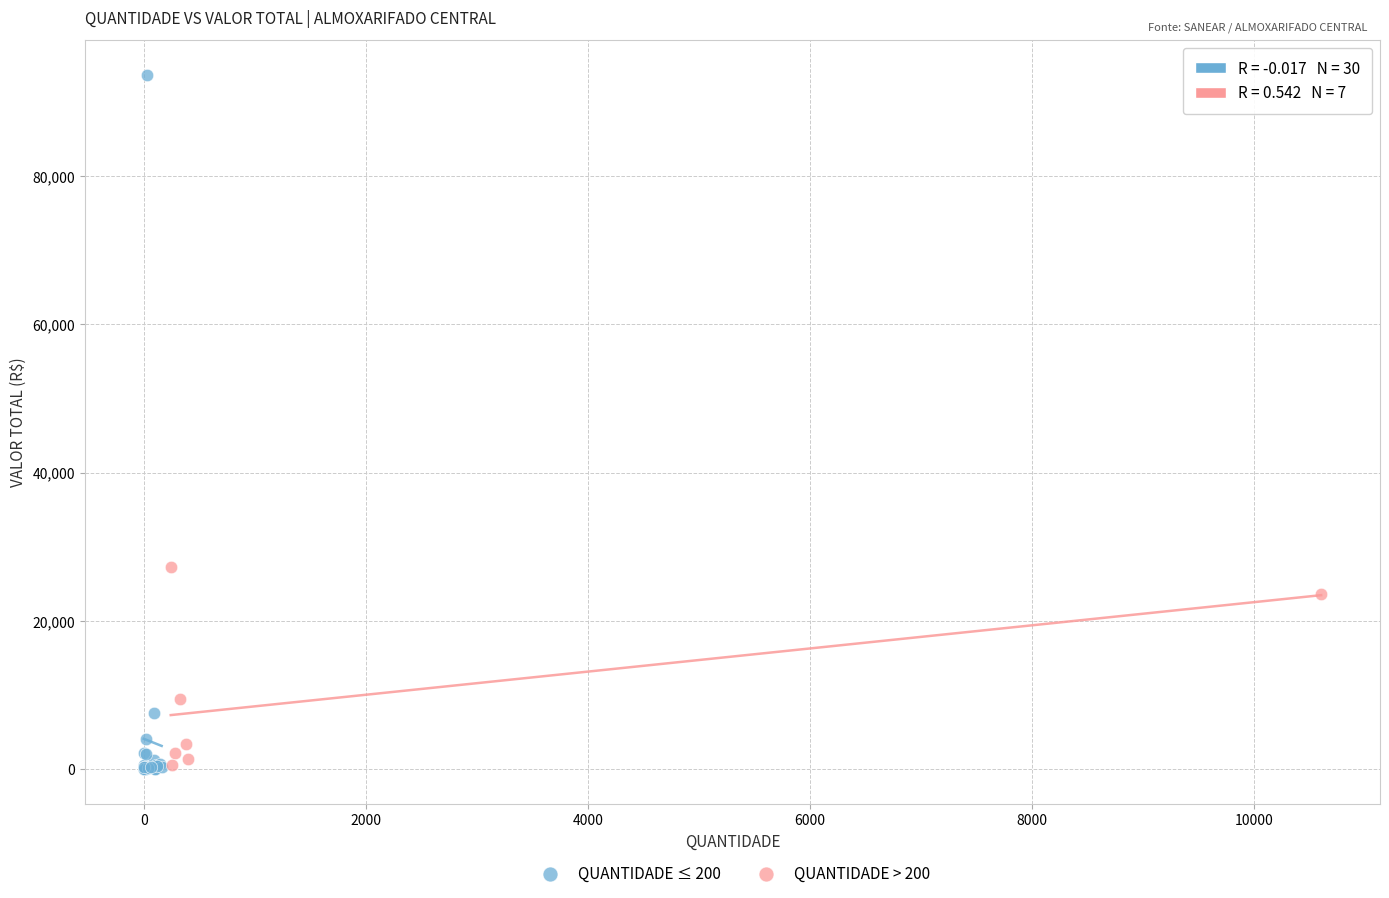

Which series has the widest spread of Y values?

QUANTIDADE ≤ 200